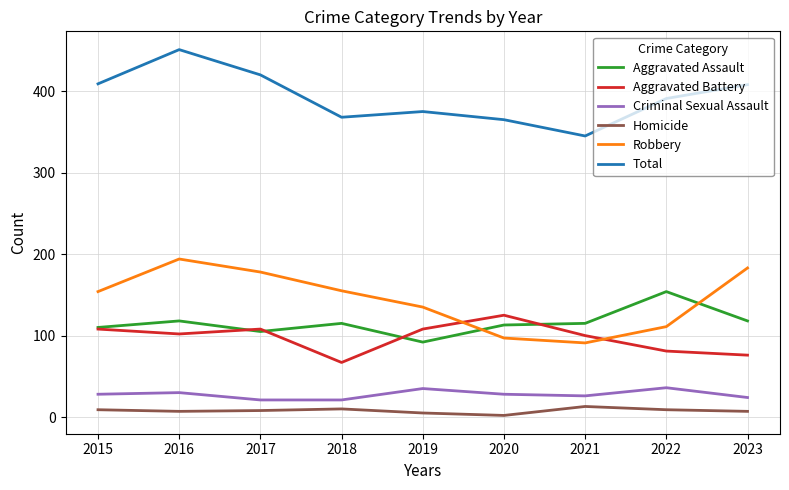

True or false: Aggravated Assault has more than 2 interior local peaks.

True